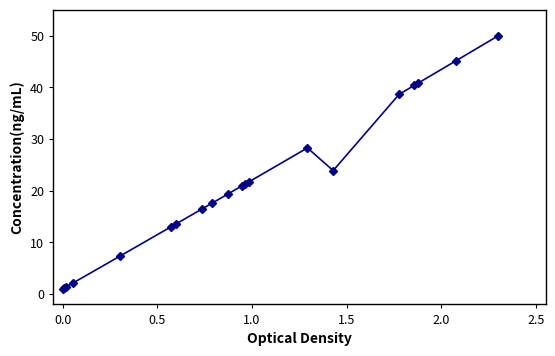

What is the value of the 15th point from the left?

23.9